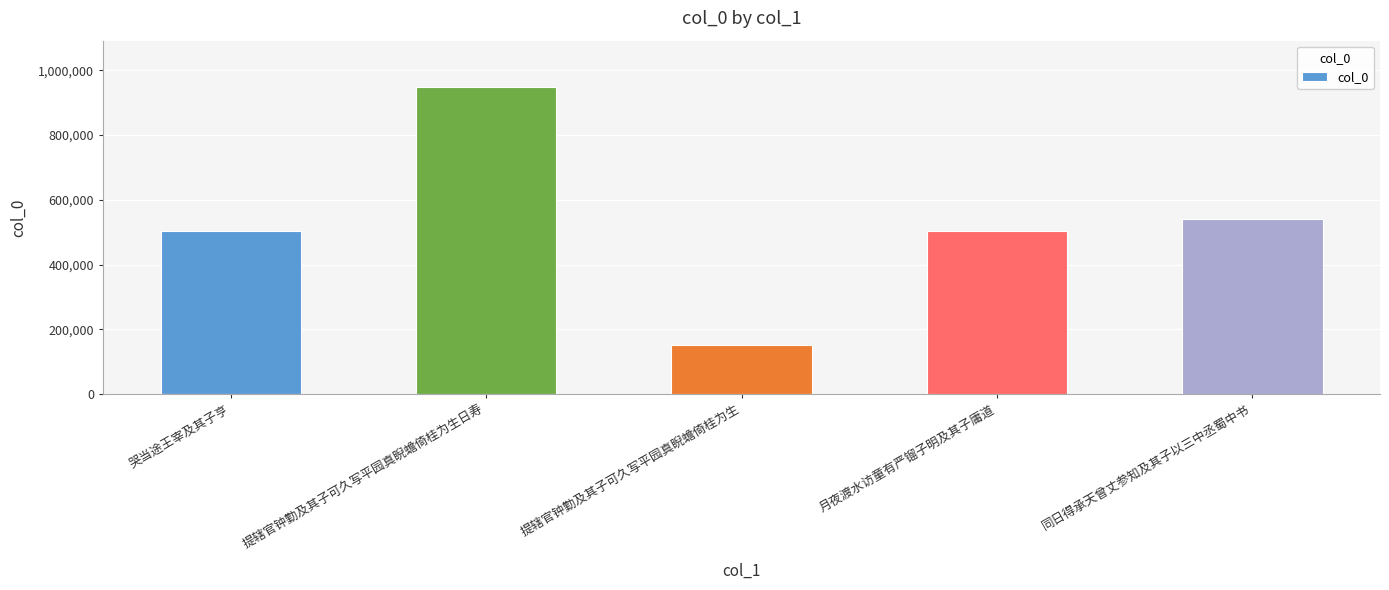

Read the value at 同日得承天曾丈参知及其子以三中丞蜀中书, to the nearest 50.

539300